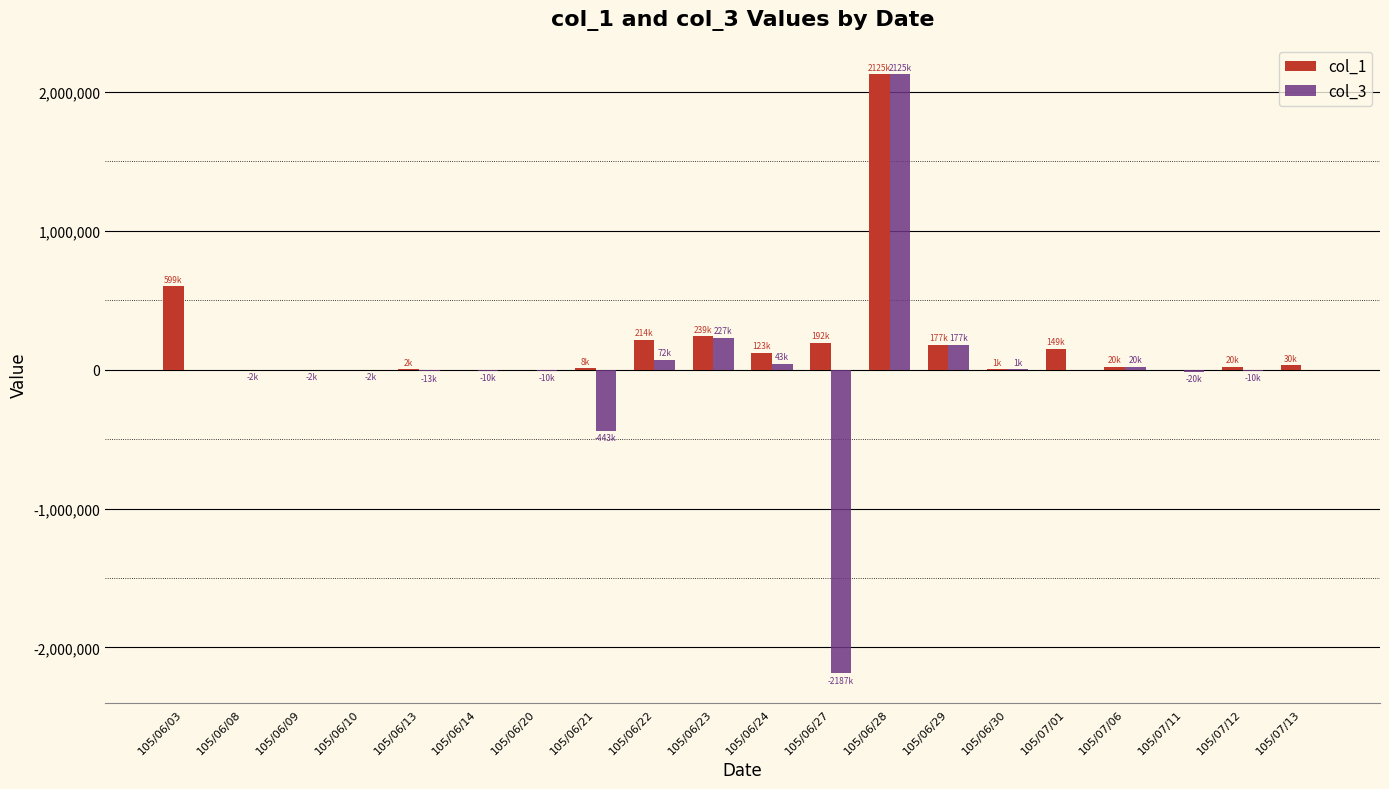

What is the approximate value of col_3 at 105/06/20, to the nearest 100?

-10000